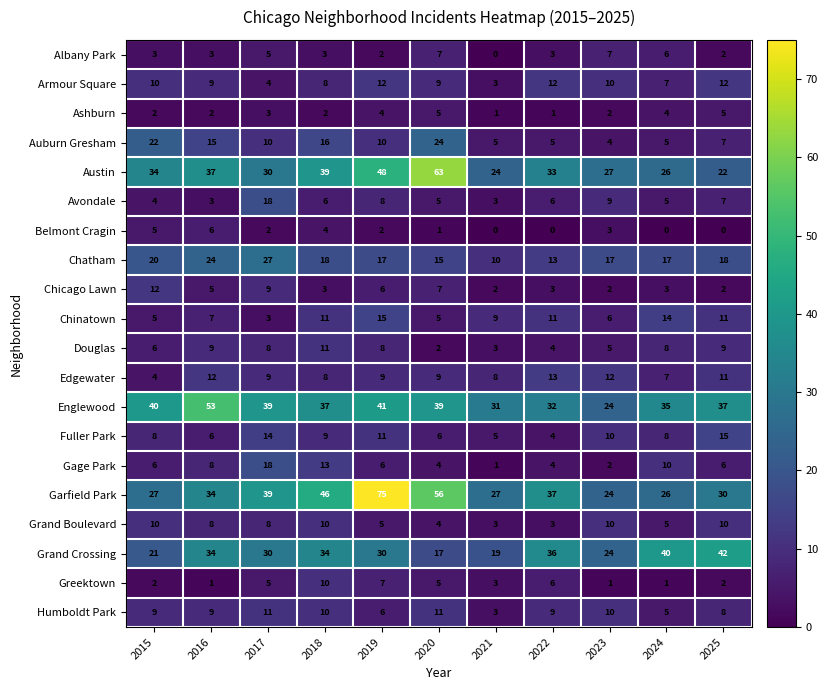

What is the difference between the highest and lowest values at 2015?

38